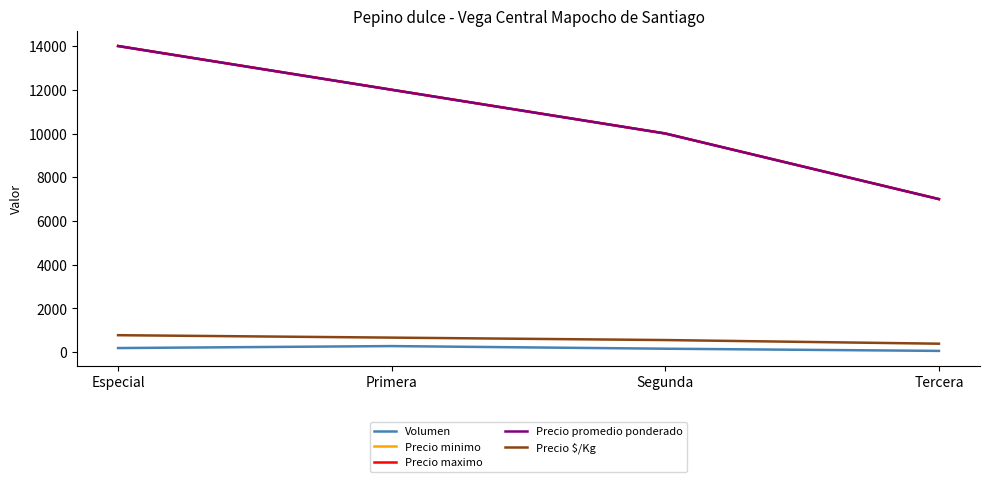

Which series has the largest total across all categories?

Precio minimo